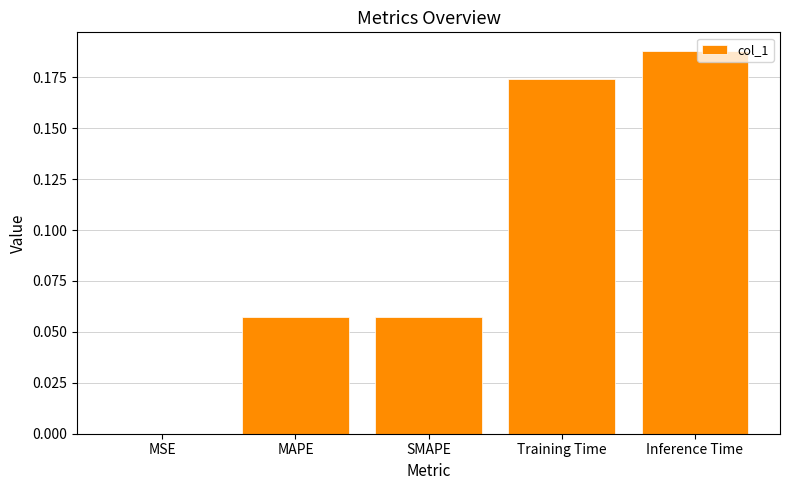

At which label is the value closest to 0?

MSE